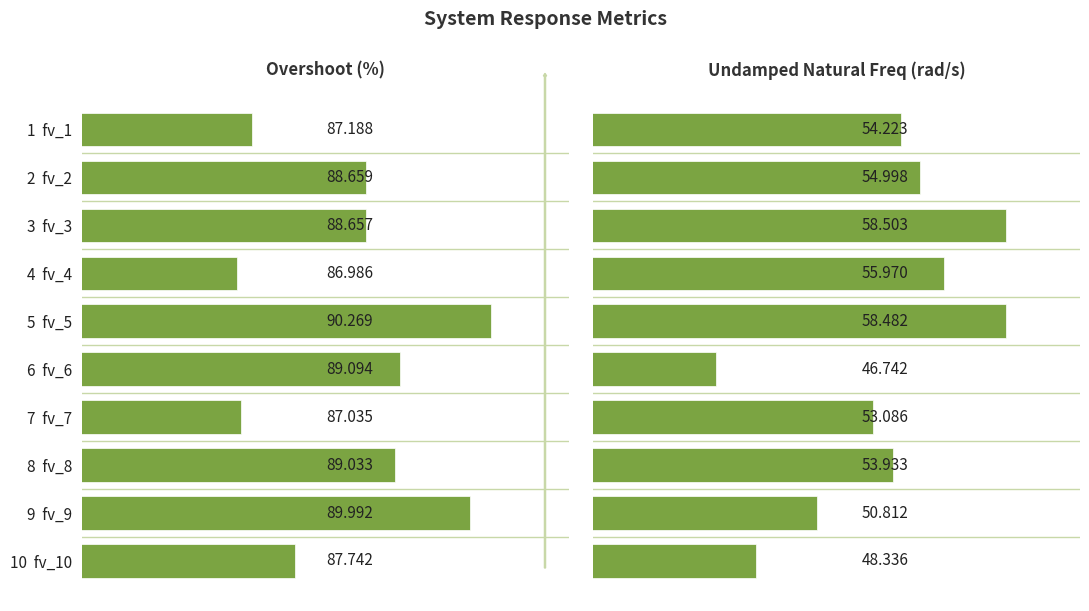

Between 6 fv_6 and 4 fv_4, which is larger?

6 fv_6